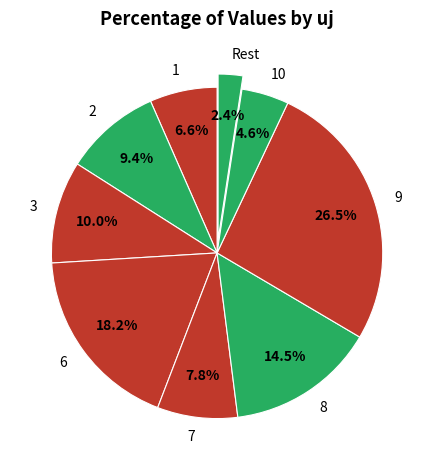

Rank the categories by value from lowest to highest.

Rest, 10, 1, 7, 2, 3, 8, 6, 9